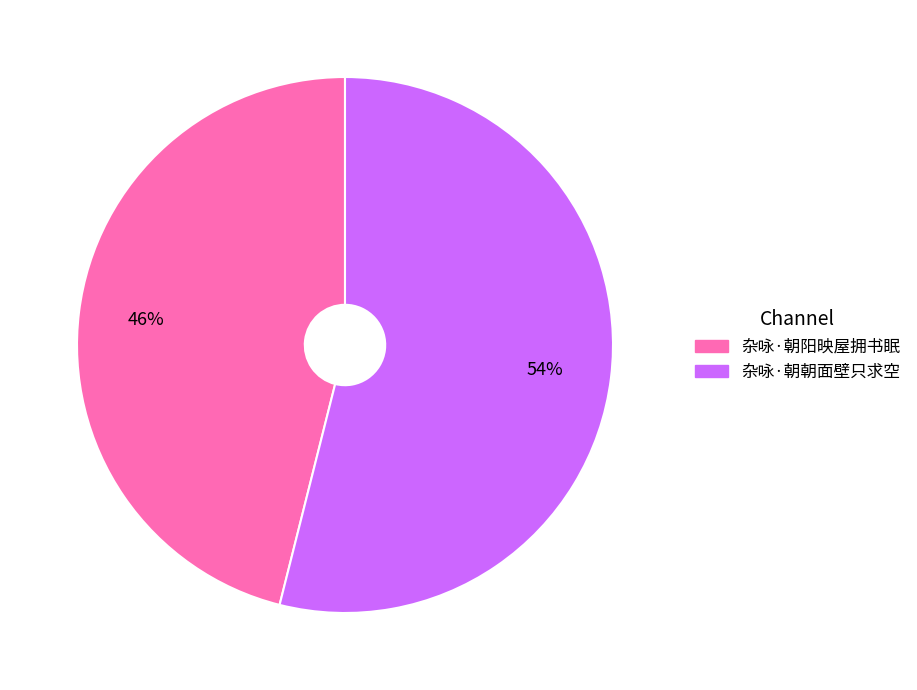

Which category has the smallest portion of the pie?

杂咏·朝阳映屋拥书眠